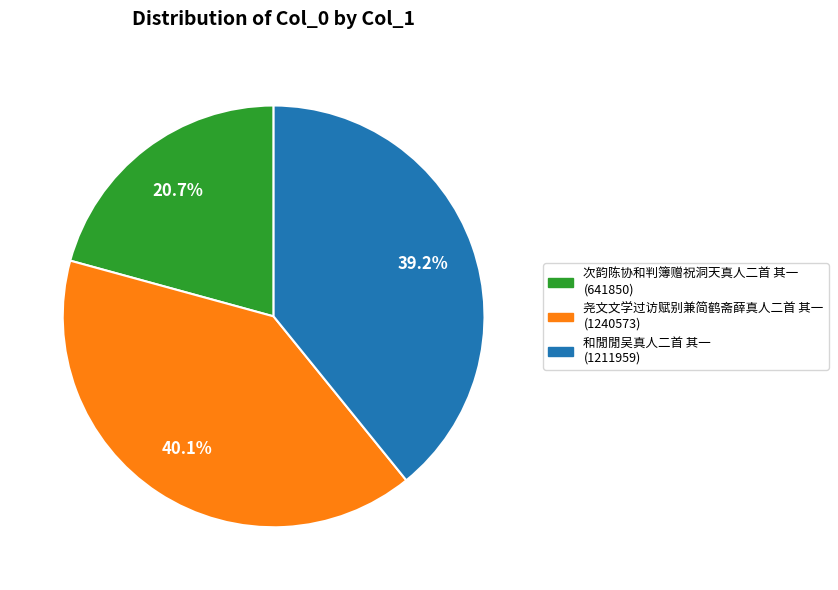

What is the smallest slice in the pie chart?

次韵陈协和判簿赠祝洞天真人二首 其一